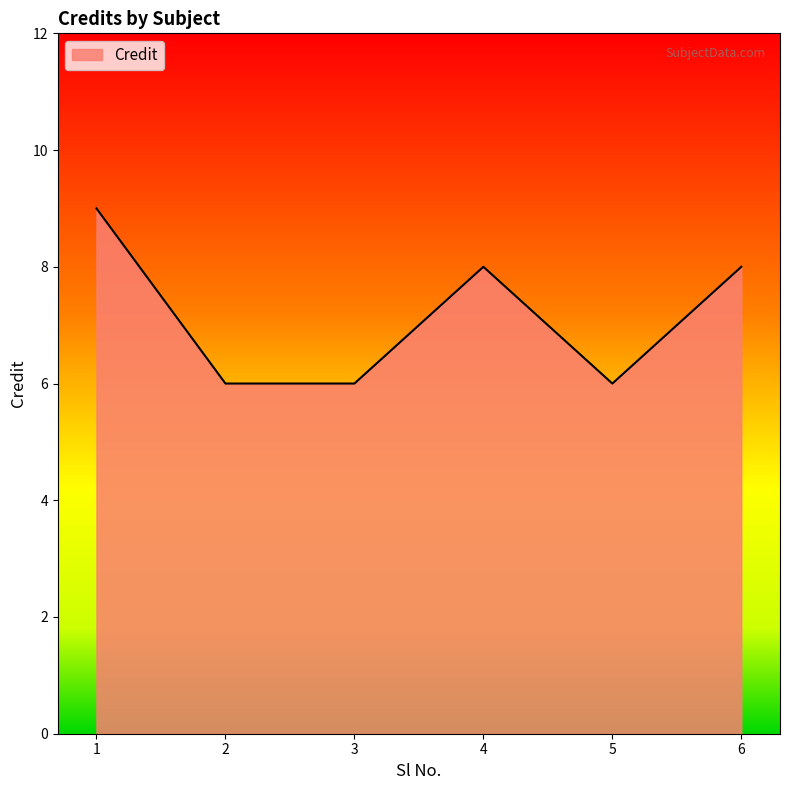

Approximately how many times larger is the value at 3 compared to 5?

1.0